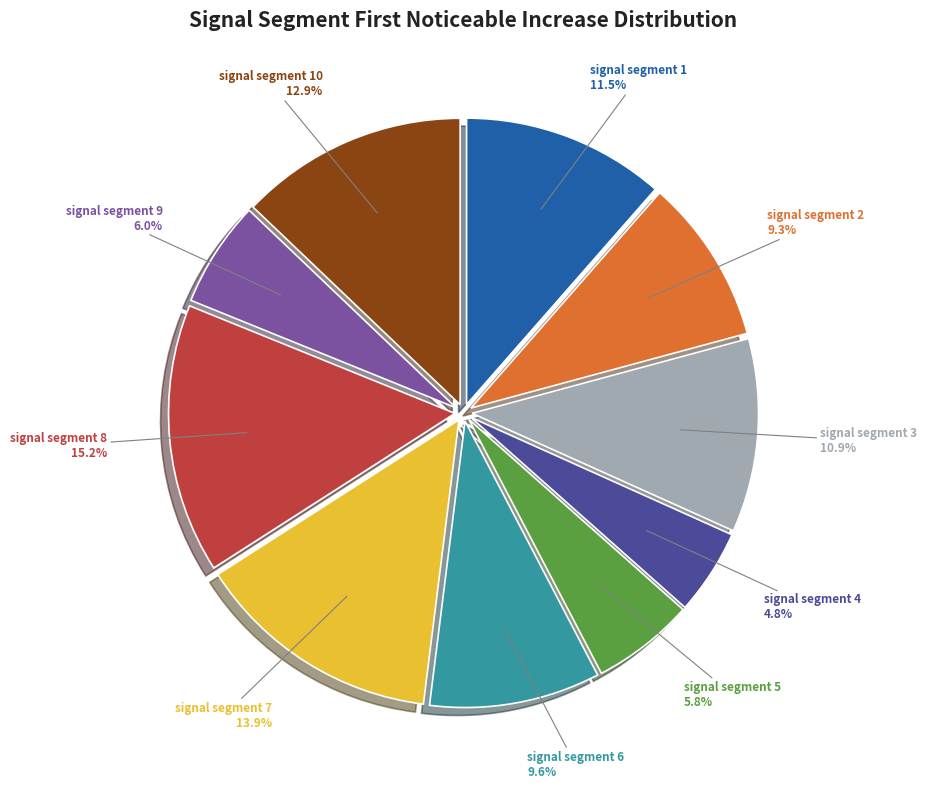

Is there a majority slice in this chart?

No